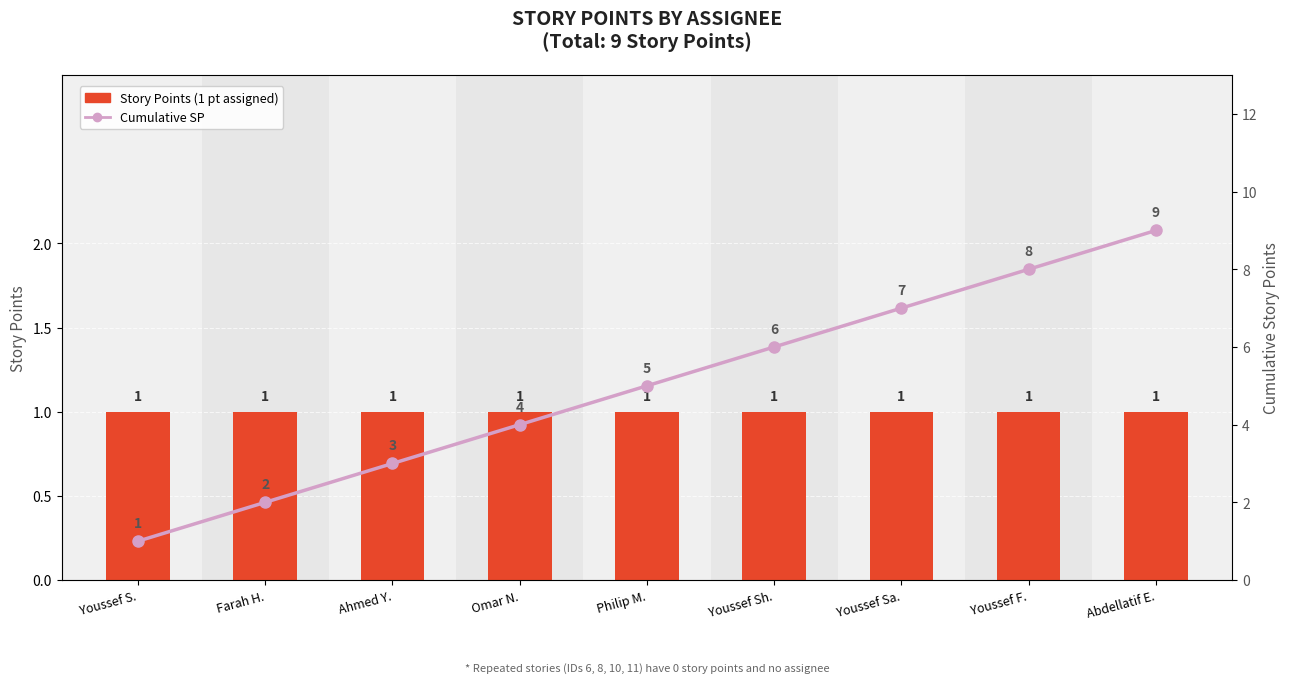

At which category is the sum across all series the highest?

Abdellatif E.